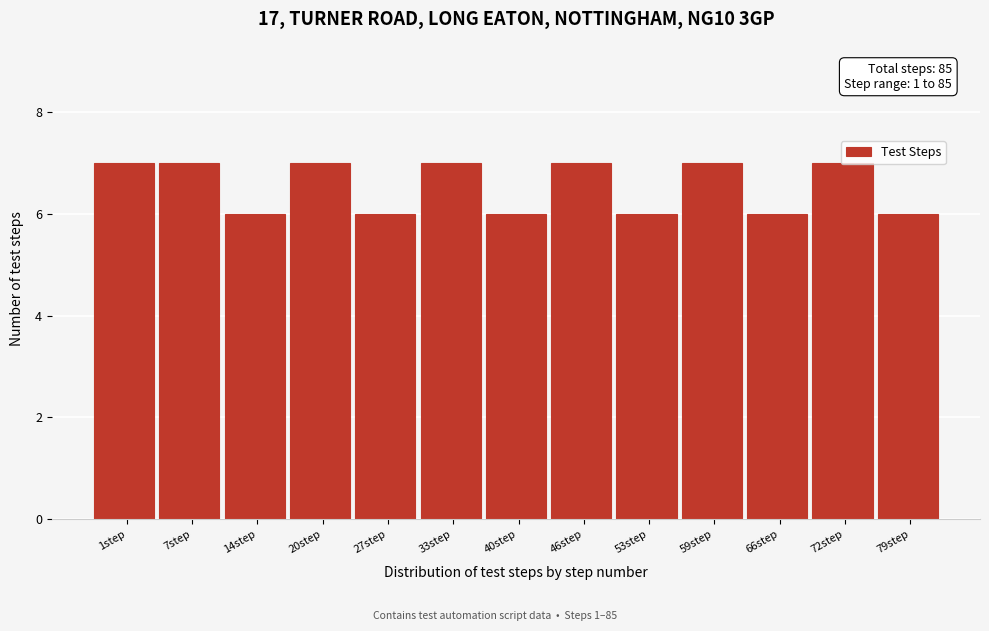

Is it true that the value at 46step is 10?

False